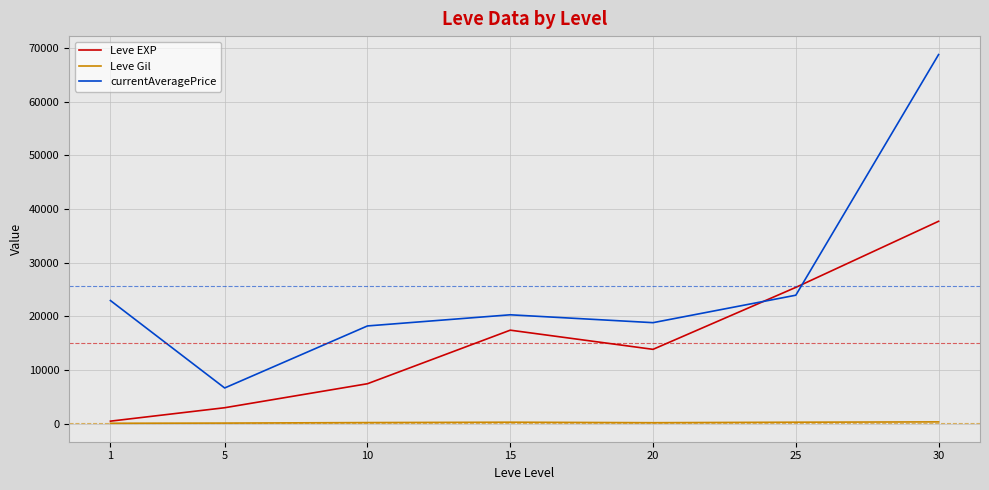

At which category is the sum across all series the highest?

30